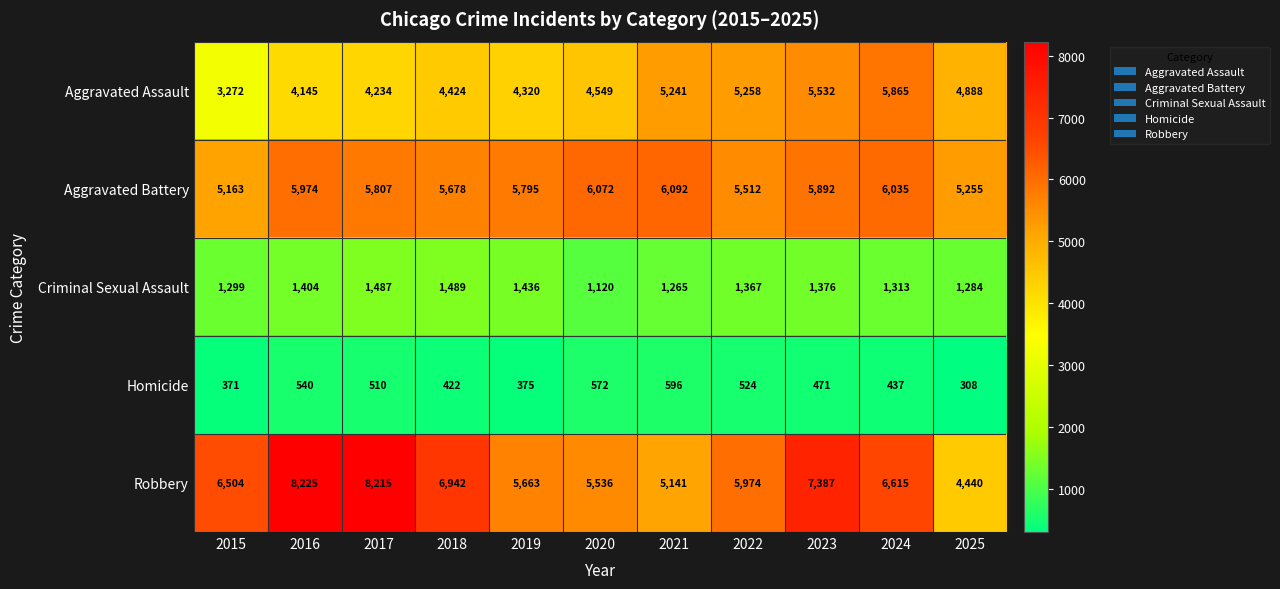

How many series are shown in this chart?

5